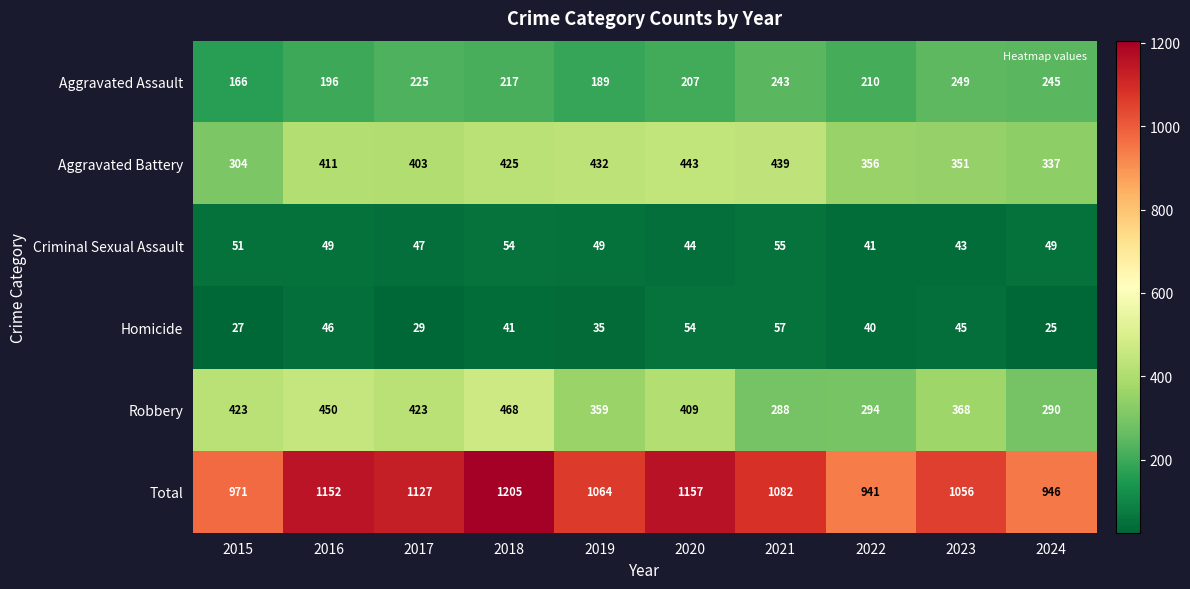

Which series has the largest range (max minus min)?

Total